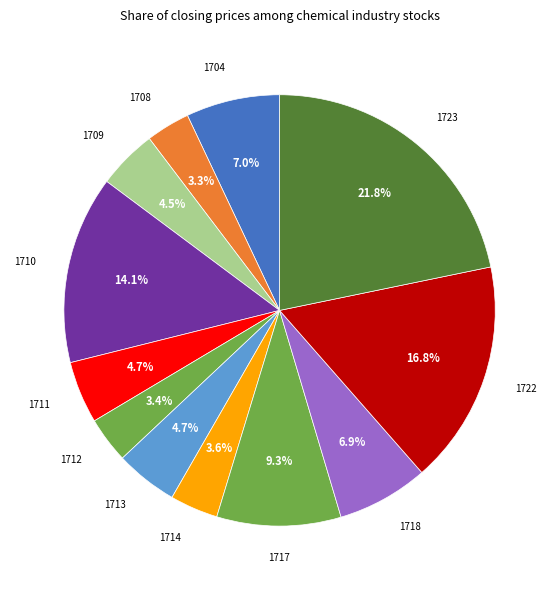

Is the sum of 1717 and 1711 greater than half?

No